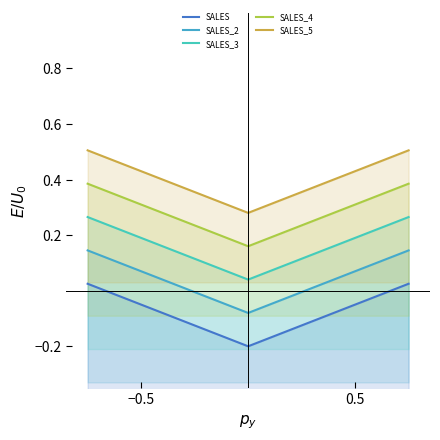

What is the sum of all SALES_4 values?

4.2